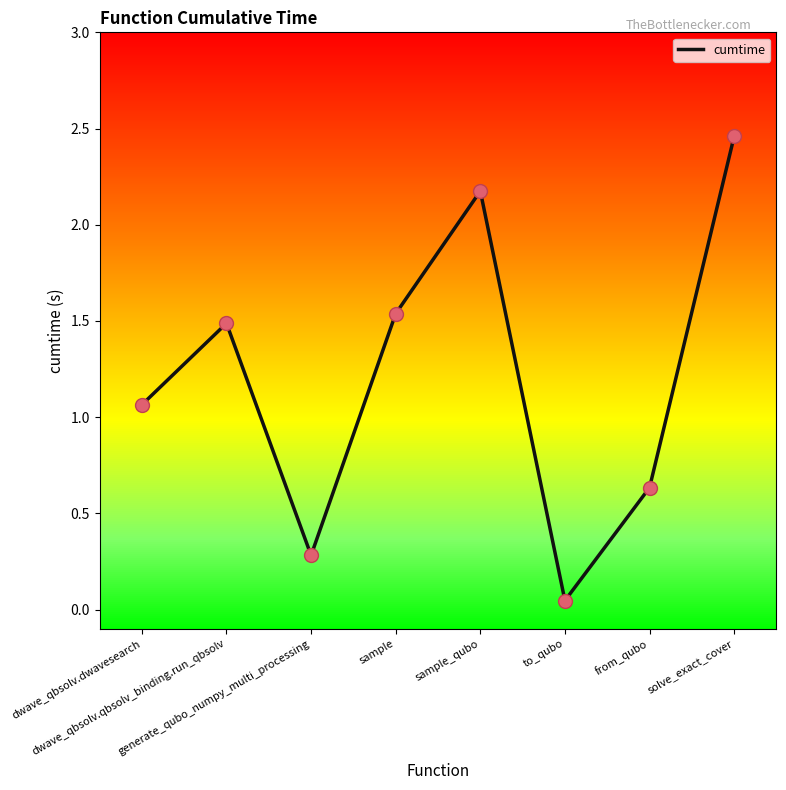

What is the change in value from to_qubo to solve_exact_cover?

+2.4